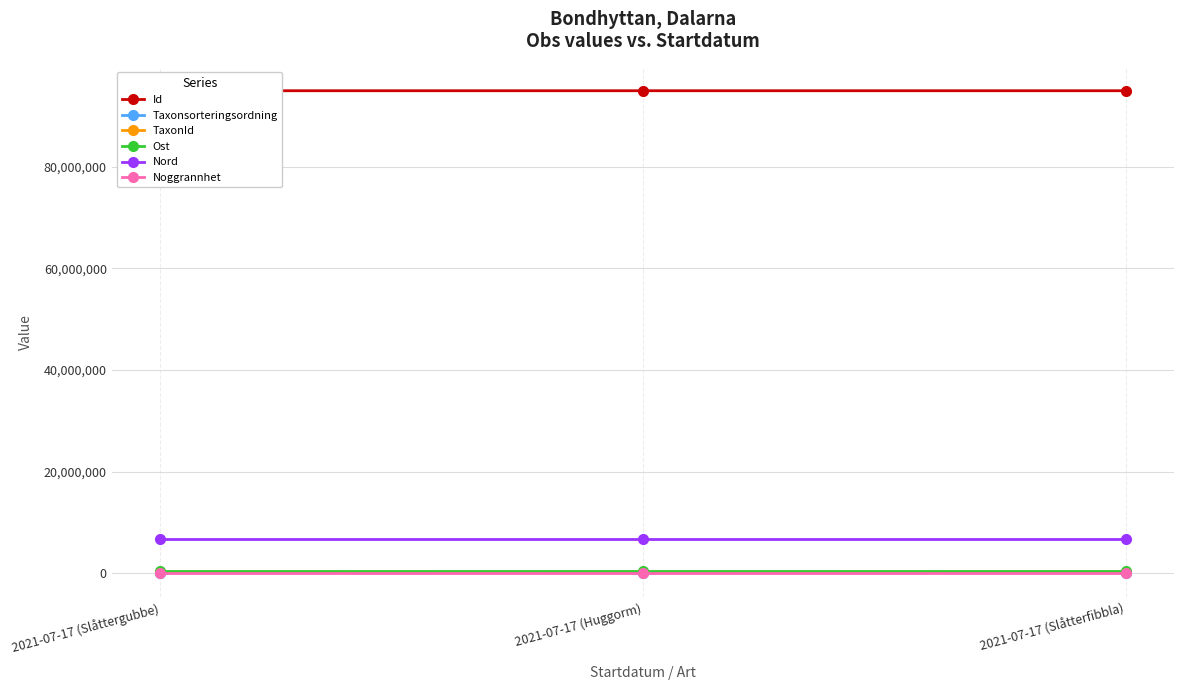

True or false: TaxonId has a value of 208260.0 at 2021-07-17 (Huggorm).

True